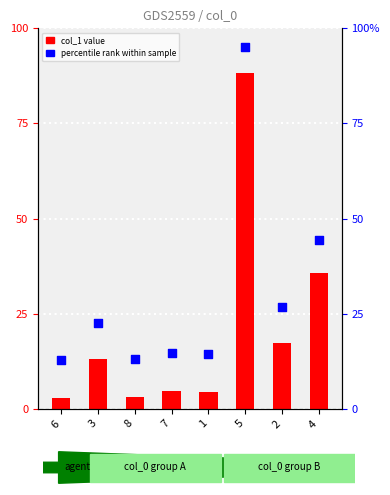

At how many categories does at least one series exceed 29?

2